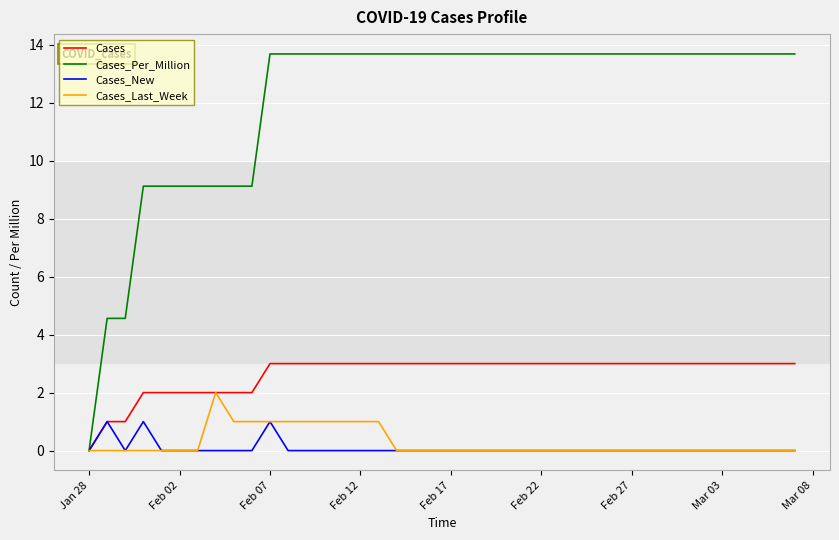

Which series has the largest range (max minus min)?

Cases_Per_Million